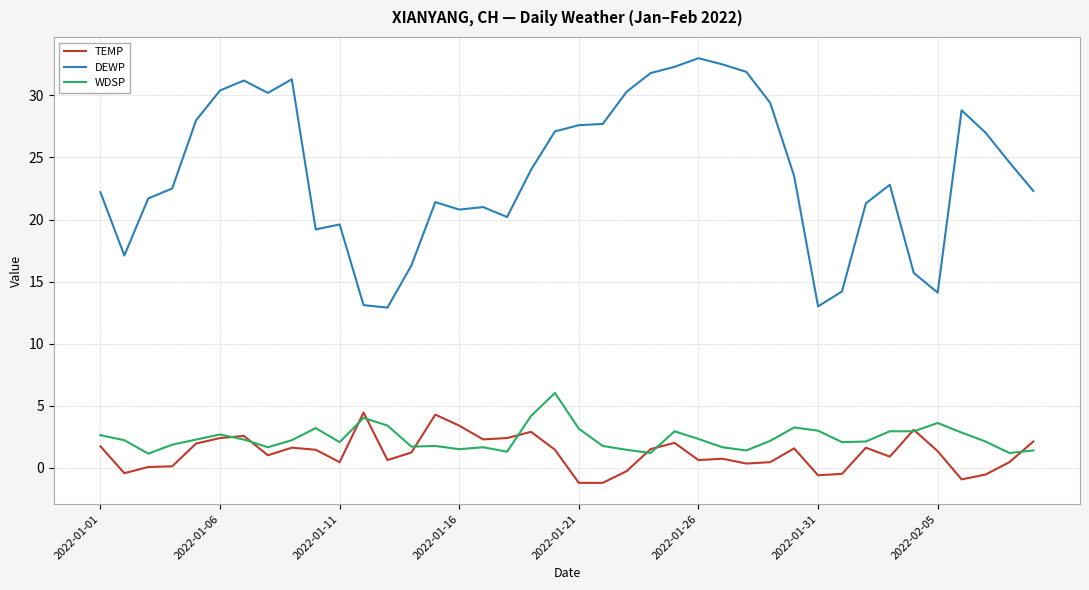

What is the minimum value for WDSP?

1.1